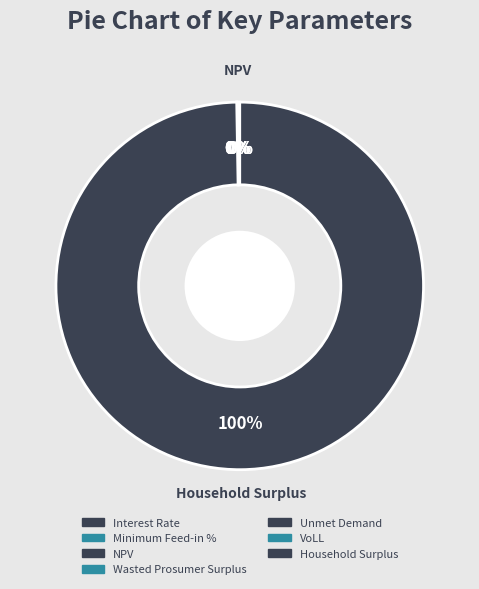

Is there a majority slice in this chart?

Yes